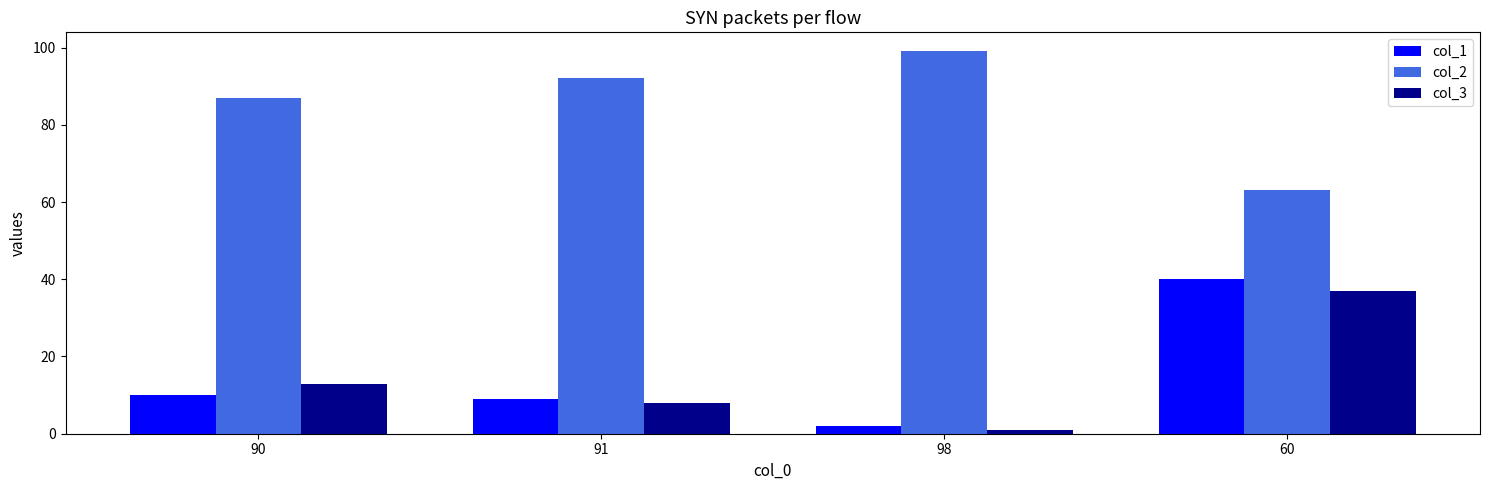

Reading right to left, extract all data points from this chart.

col_1: 60=40	98=2	91=9	90=10
col_2: 60=63	98=99	91=92	90=87
col_3: 60=37	98=1	91=8	90=13